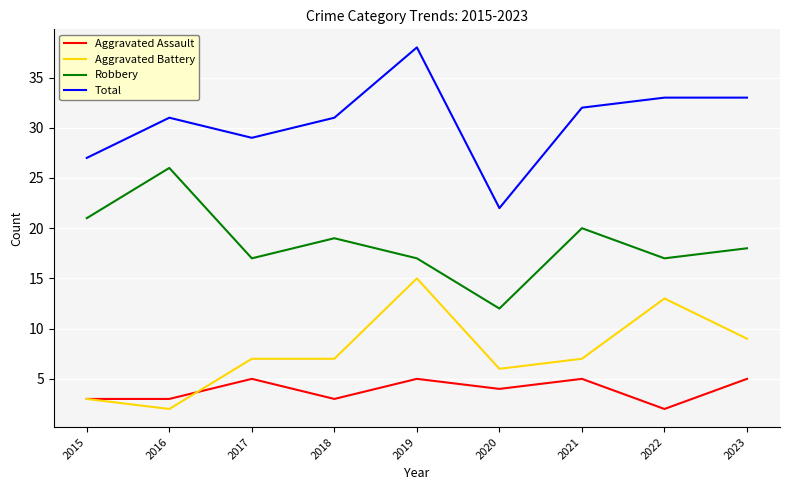

What is the total value across all series at 2023?

65